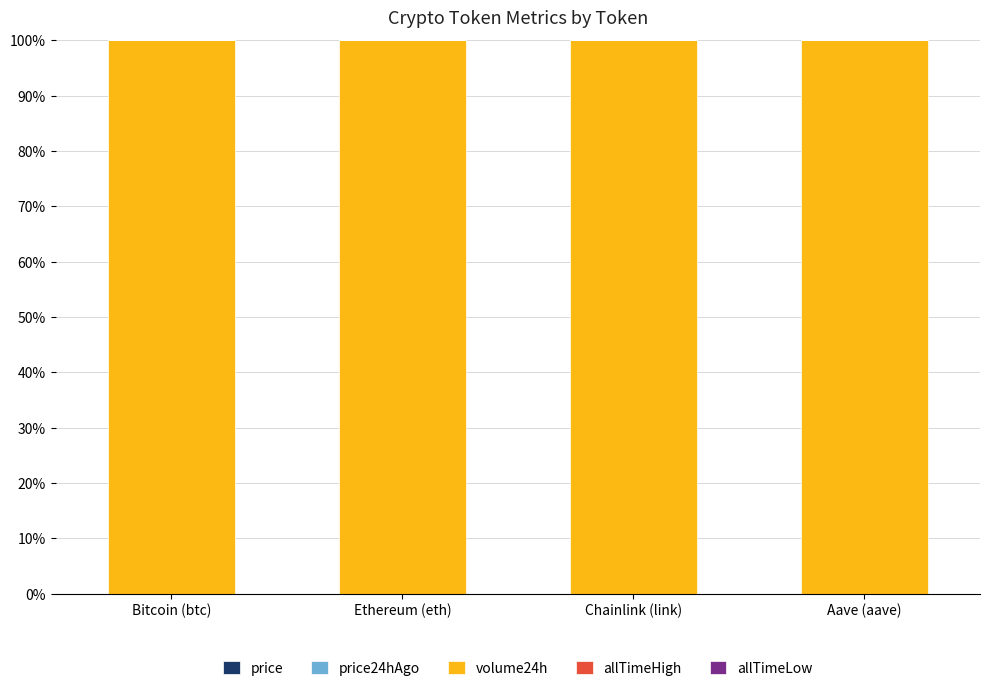

What is the label of the 2nd bar from the right?

Chainlink (link)